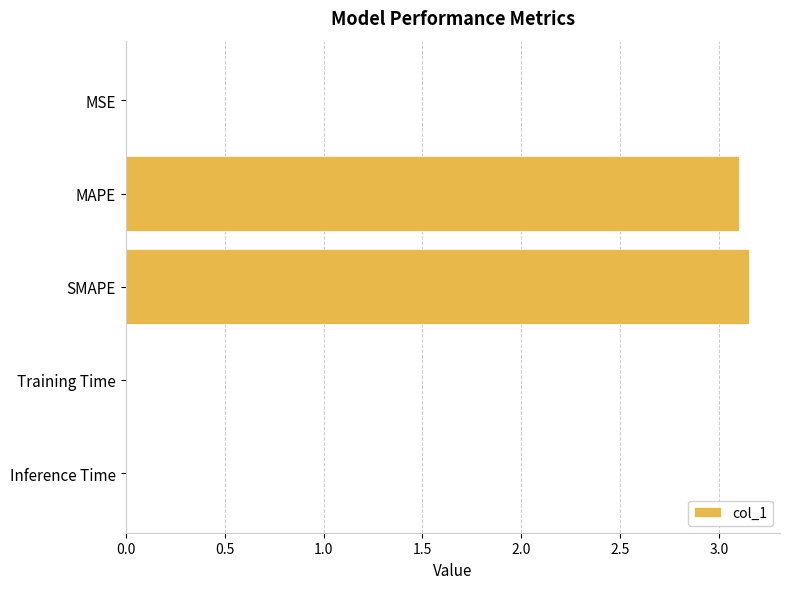

Approximately how many times larger is the value at MAPE compared to SMAPE?

1.0